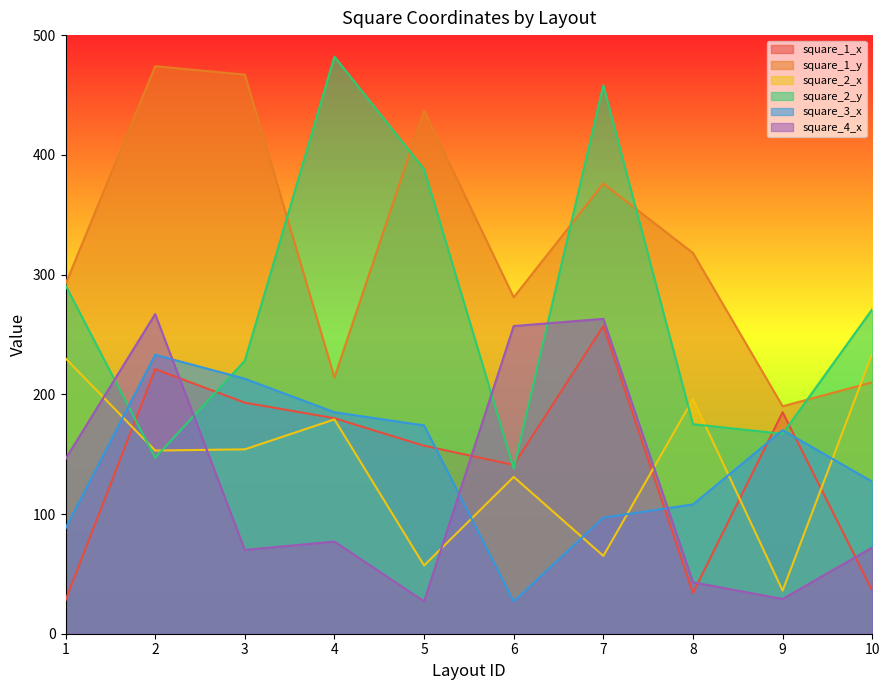

How many intersections are there between square_1_y and square_2_x?

1